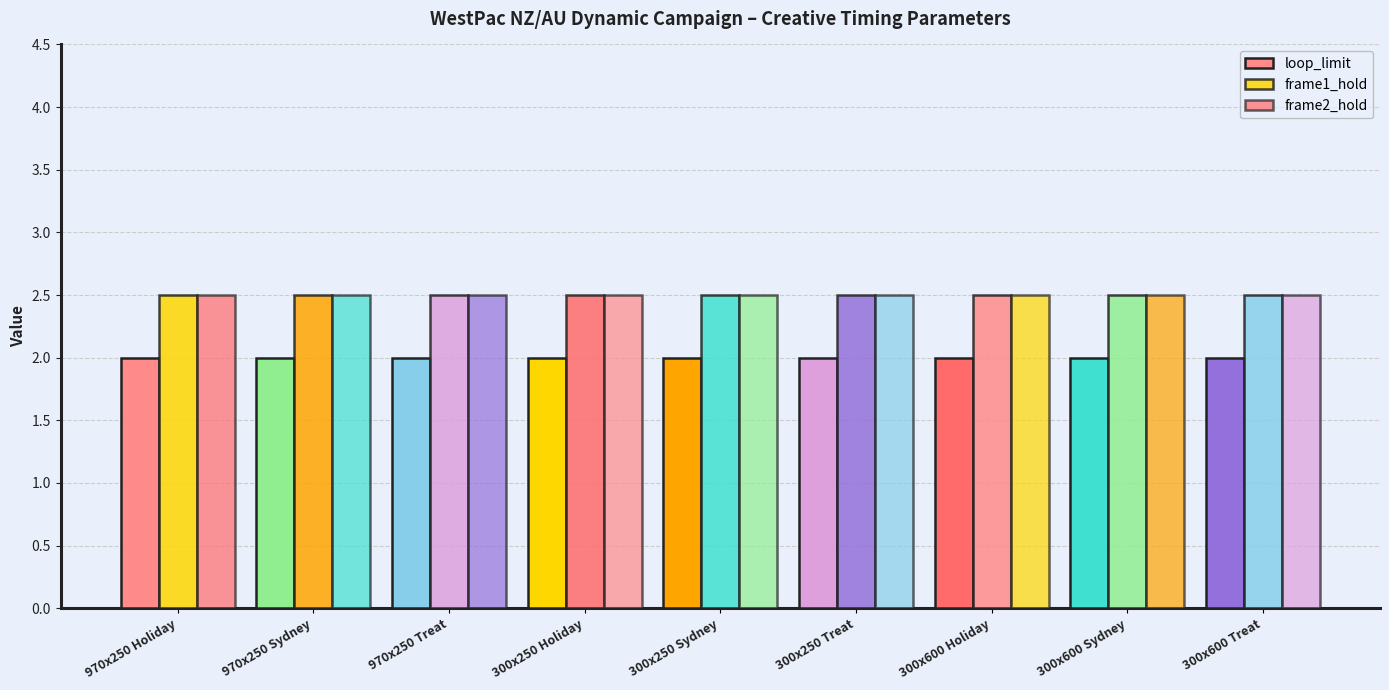

Between 300x250 Sydney and 300x600 Sydney, which series saw the biggest shift?

loop_limit